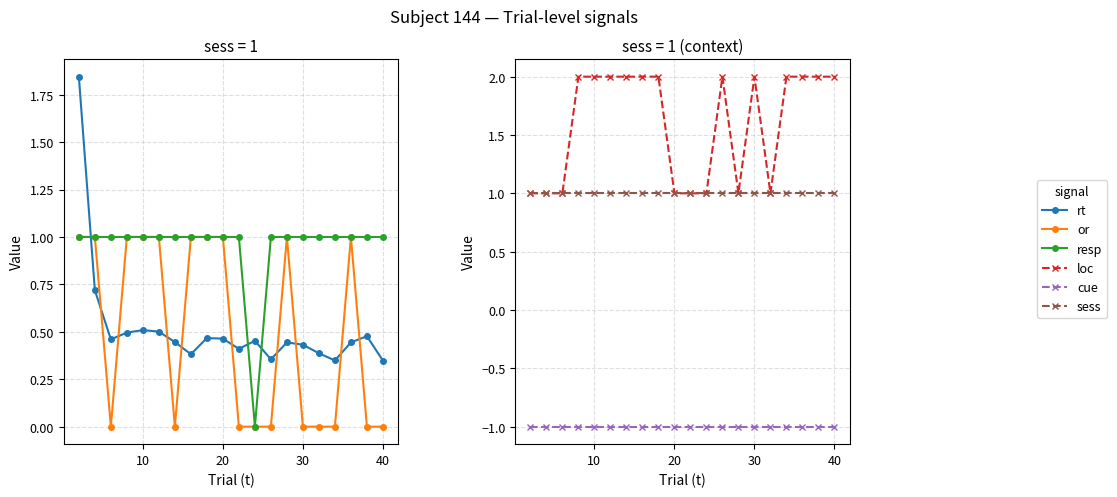

Reading left to right, what are all the values shown in this chart?

rt: 1.8	0.7	0.5	0.5	0.5	0.5	0.4	0.4	0.5	0.5	0.4	0.5	0.4	0.4	0.4	0.4	0.3	0.4	0.5	0.3
or: 1.0	1.0	0.0	1.0	1.0	1.0	0.0	1.0	1.0	1.0	0.0	0.0	0.0	1.0	0.0	0.0	0.0	1.0	0.0	0.0
resp: 1.0	1.0	1.0	1.0	1.0	1.0	1.0	1.0	1.0	1.0	1.0	0.0	1.0	1.0	1.0	1.0	1.0	1.0	1.0	1.0
loc: 1.0	1.0	1.0	2.0	2.0	2.0	2.0	2.0	2.0	1.0	1.0	1.0	2.0	1.0	2.0	1.0	2.0	2.0	2.0	2.0
cue: -1.0	-1.0	-1.0	-1.0	-1.0	-1.0	-1.0	-1.0	-1.0	-1.0	-1.0	-1.0	-1.0	-1.0	-1.0	-1.0	-1.0	-1.0	-1.0	-1.0
sess: 1.0	1.0	1.0	1.0	1.0	1.0	1.0	1.0	1.0	1.0	1.0	1.0	1.0	1.0	1.0	1.0	1.0	1.0	1.0	1.0